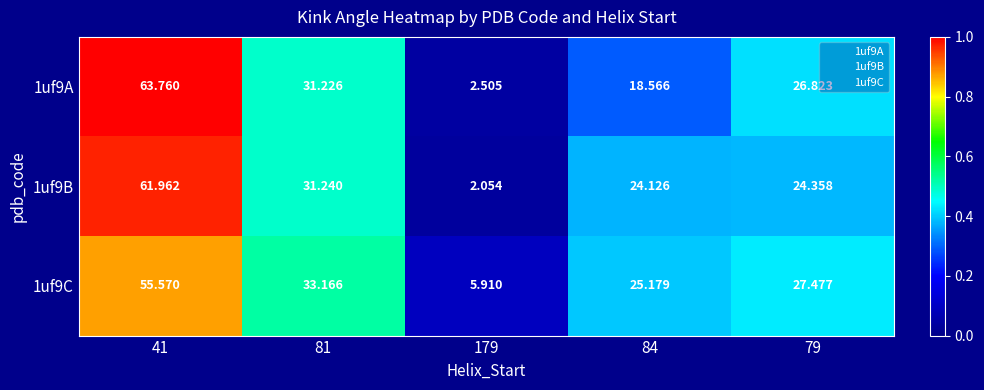

Which series has the widest spread of values?

1uf9A